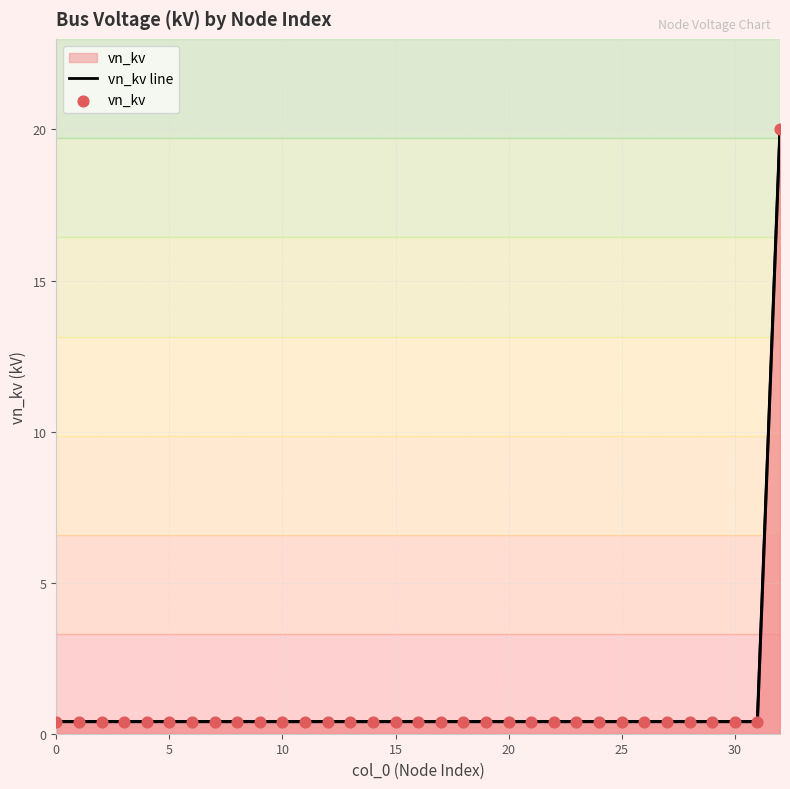

Which series contains the lowest Y value?

vn_kv line